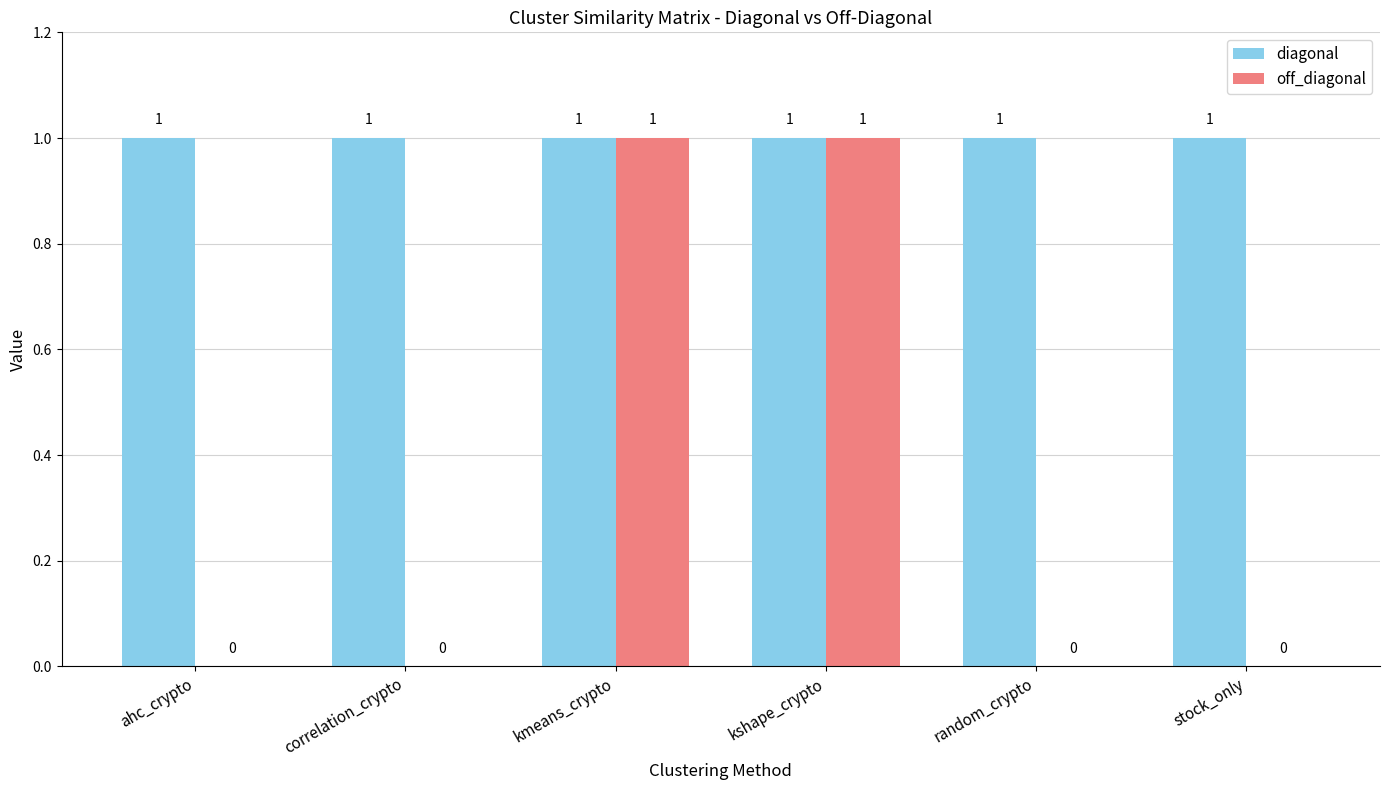

What is the approximate value of diagonal at kshape_crypto?

1